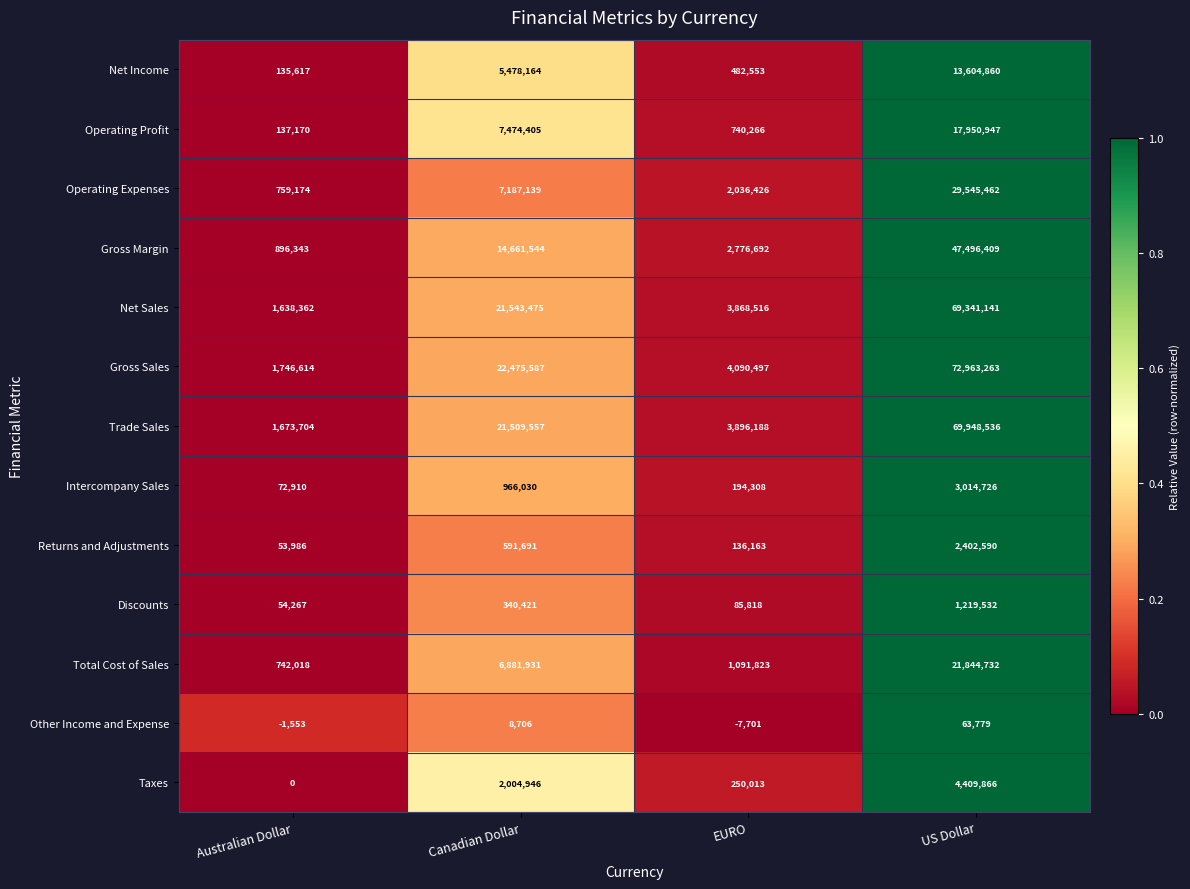

Rank the categories by Net Income value from lowest to highest.

Australian Dollar, EURO, Canadian Dollar, US Dollar